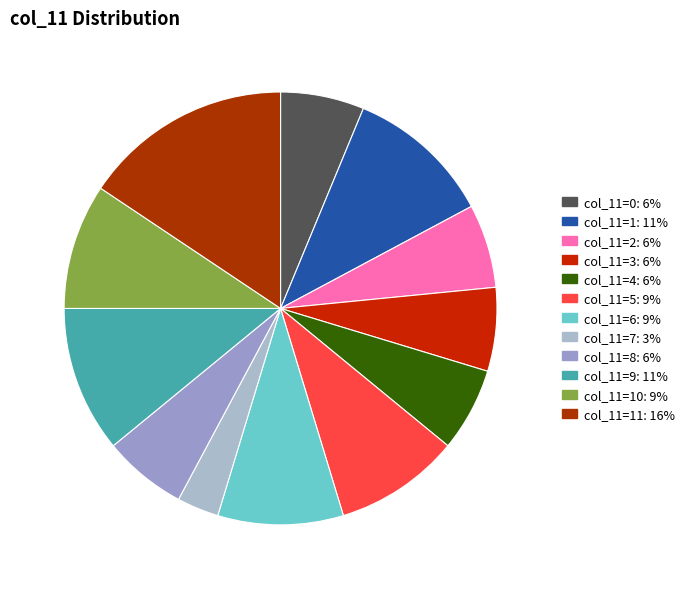

Which category has the biggest portion of the pie?

11